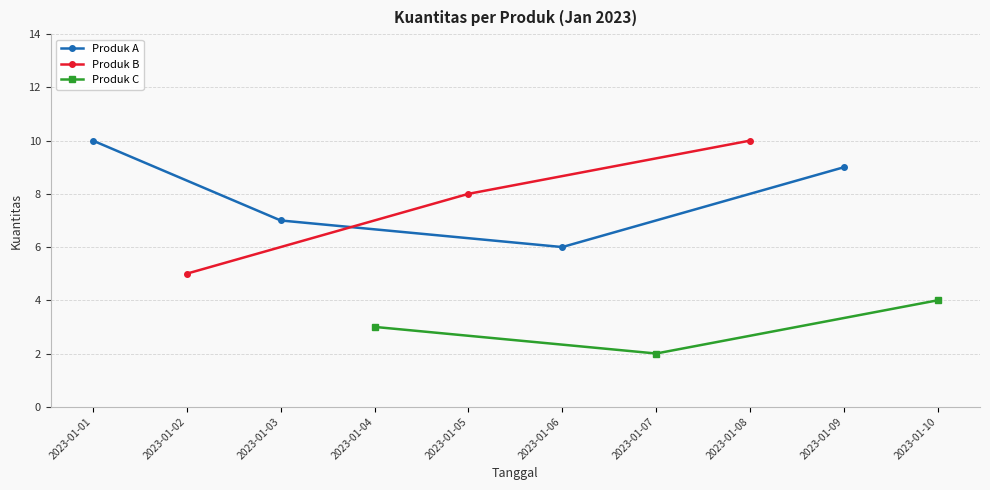

List the labels in order of Produk C value, largest first.

2023-01-10, 2023-01-04, 2023-01-07, 2023-01-01, 2023-01-02, 2023-01-03, 2023-01-05, 2023-01-06, 2023-01-08, 2023-01-09